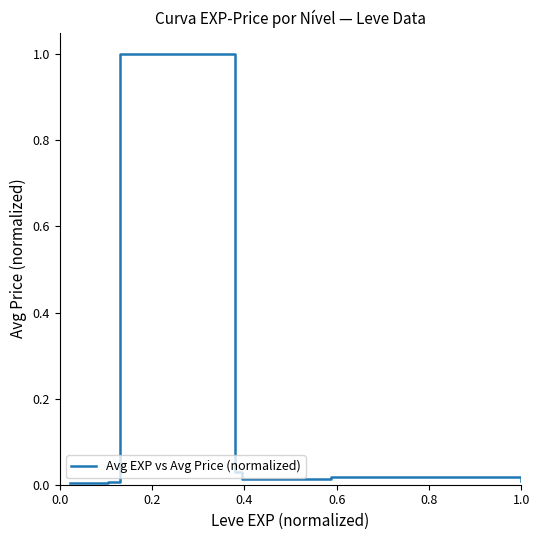

What is the maximum value shown in the chart?

1.0